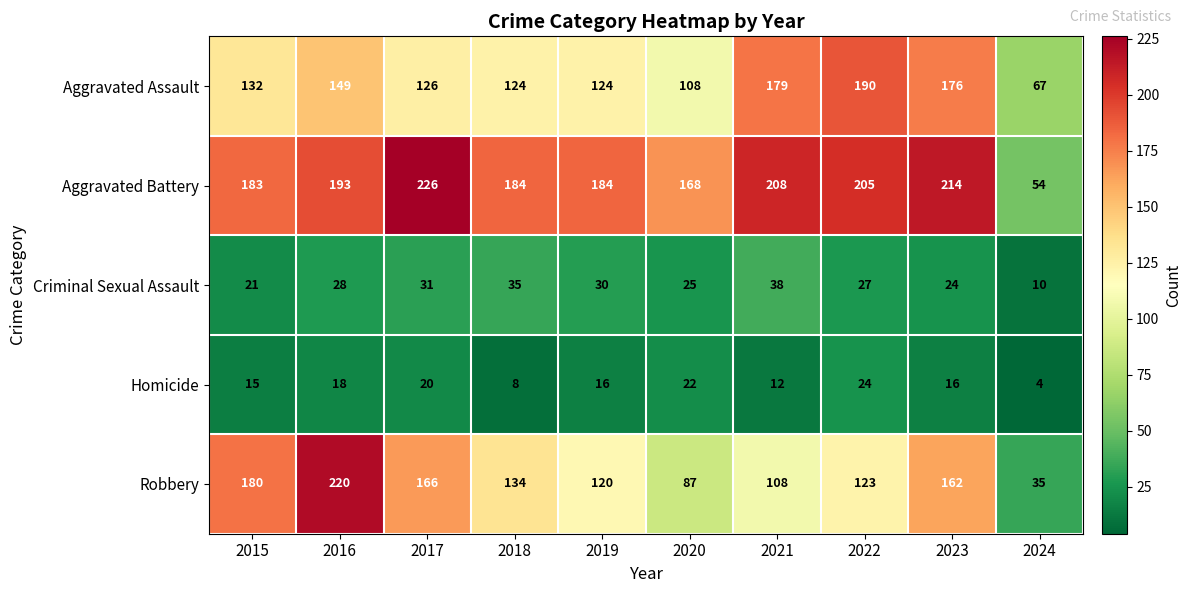

The value of Aggravated Assault at 2024 is 17. True or false?

False